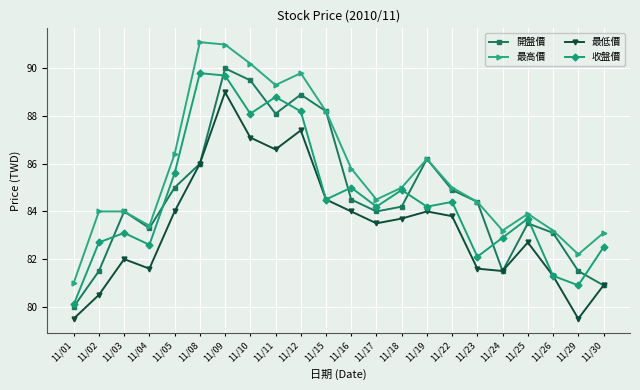

Does the chart display data point markers on the line(s)?

Yes